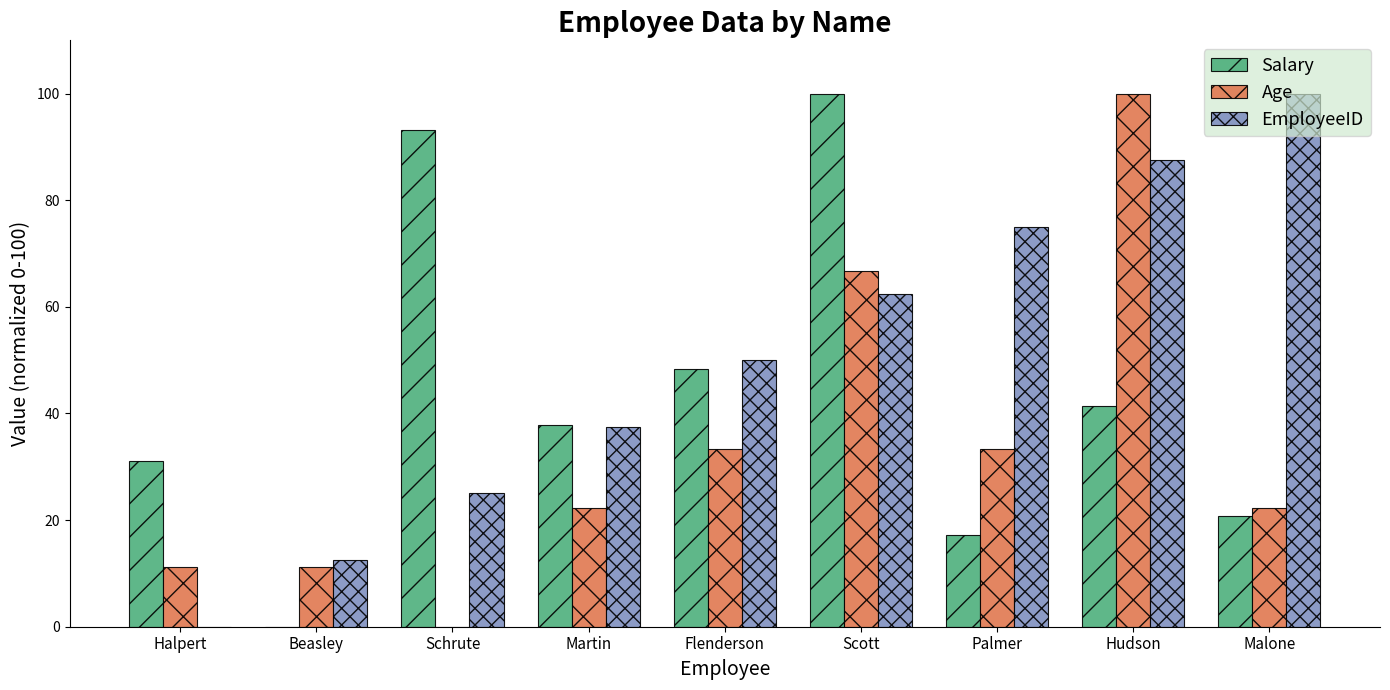

The EmployeeID series shows 77.4 at Flenderson. True or false?

False